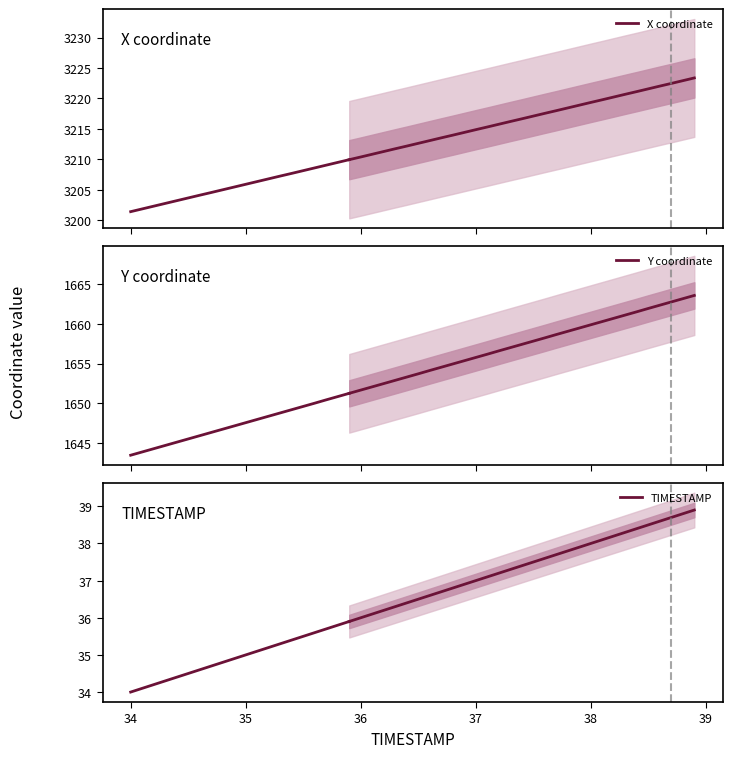

True or false: Y coordinate and X coordinate cross at least once.

False